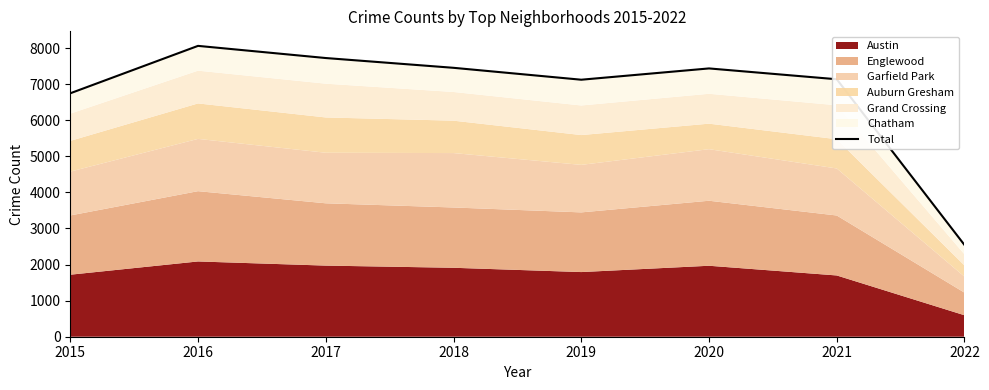

The chart shows a value of 7436 at 2020. True or false?

True